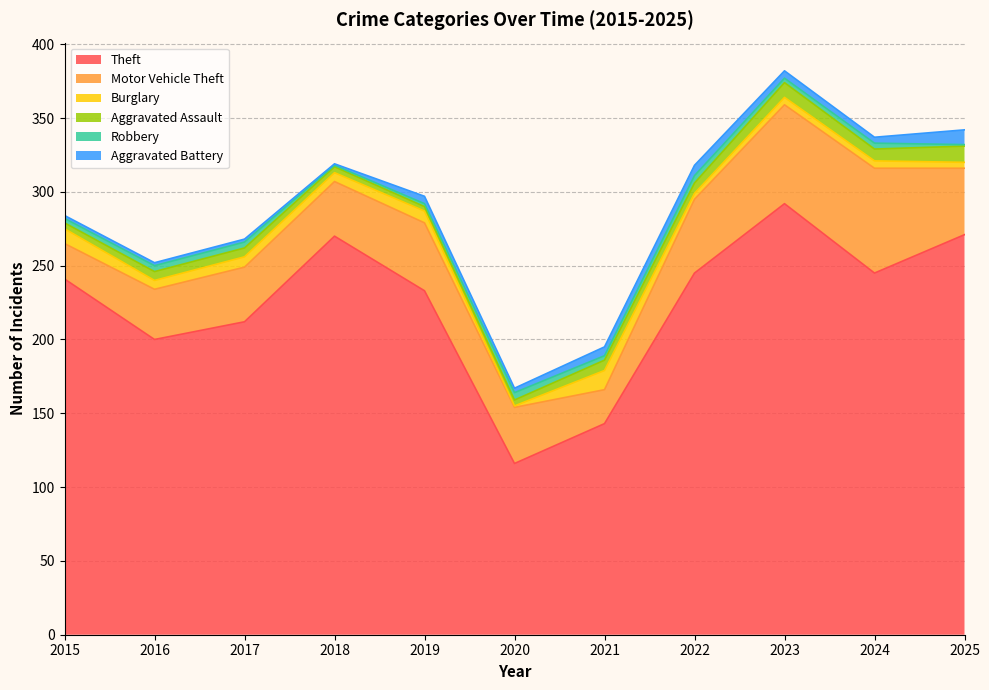

Rank the series at 2017 from highest to lowest value.

Theft, Motor Vehicle Theft, Burglary, Aggravated Assault, Robbery, Aggravated Battery